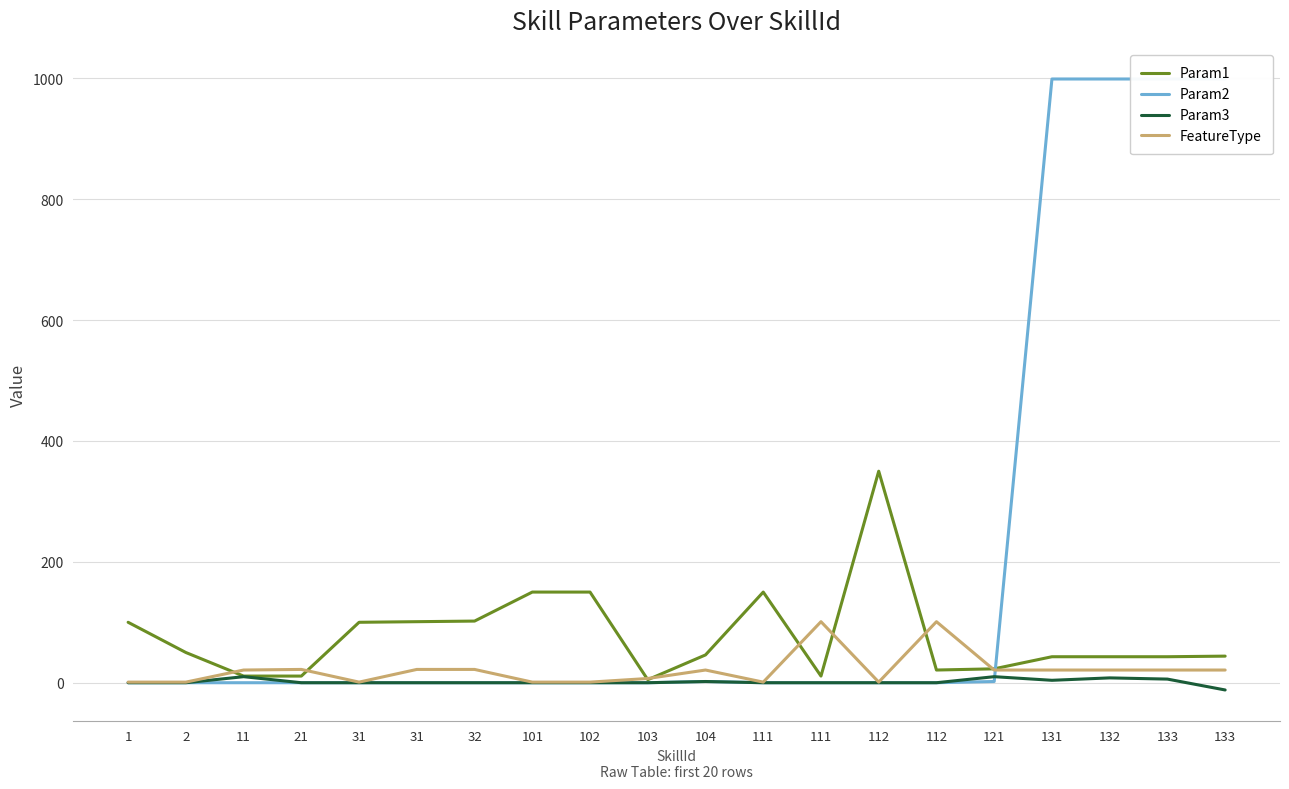

The value of Param1 at 2 is 50. True or false?

True